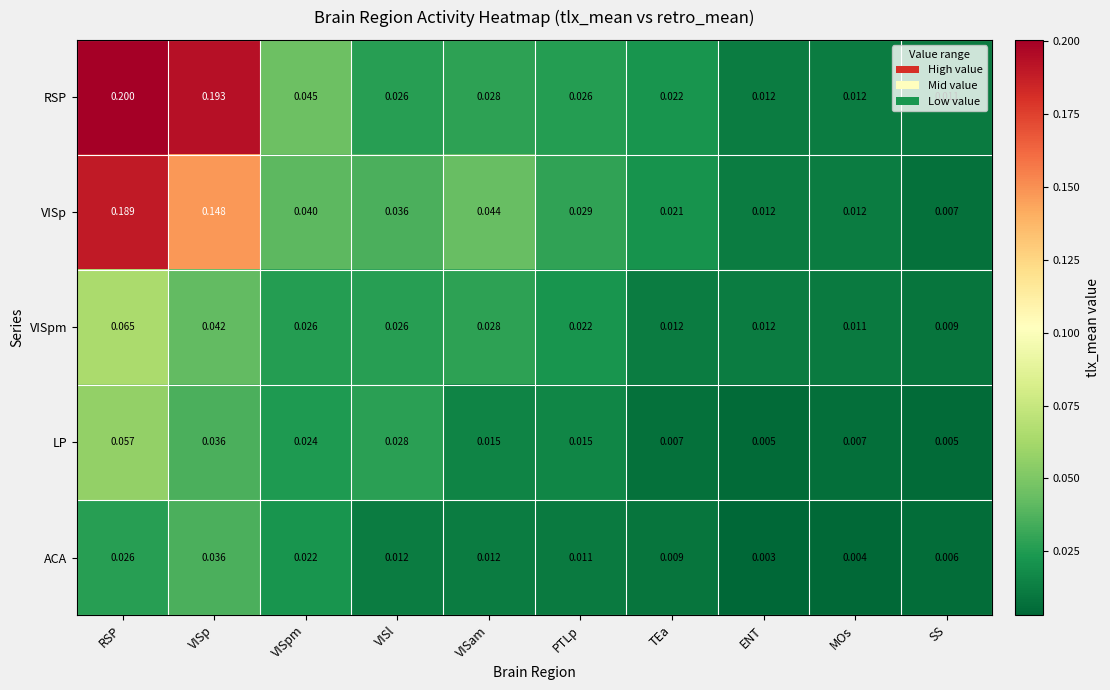

Which series has the largest total across all categories?

RSP